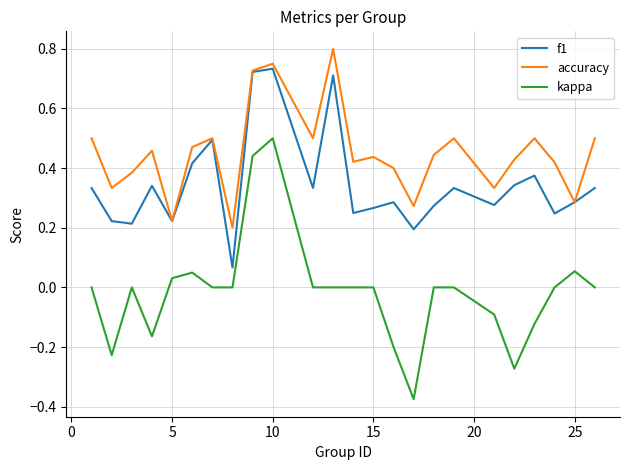

True or false: accuracy and kappa intersect in this chart.

False